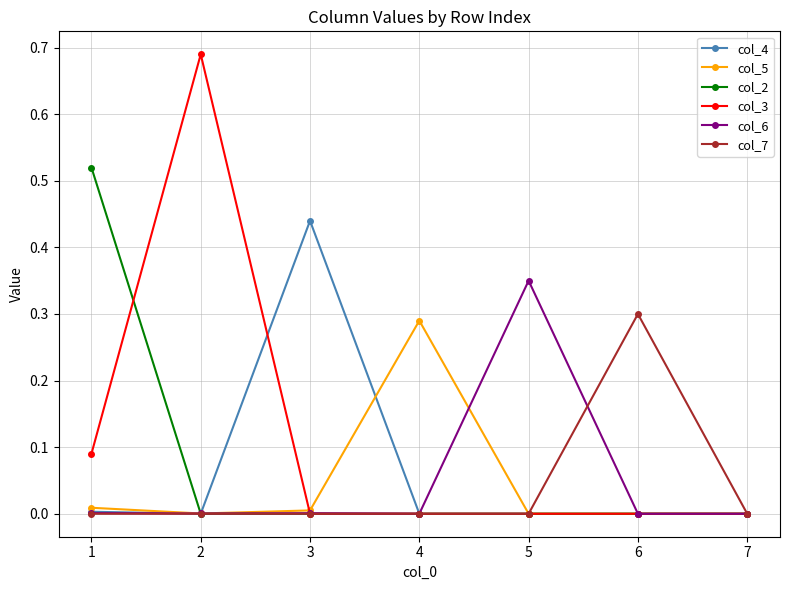

How many data points does each series have?

7